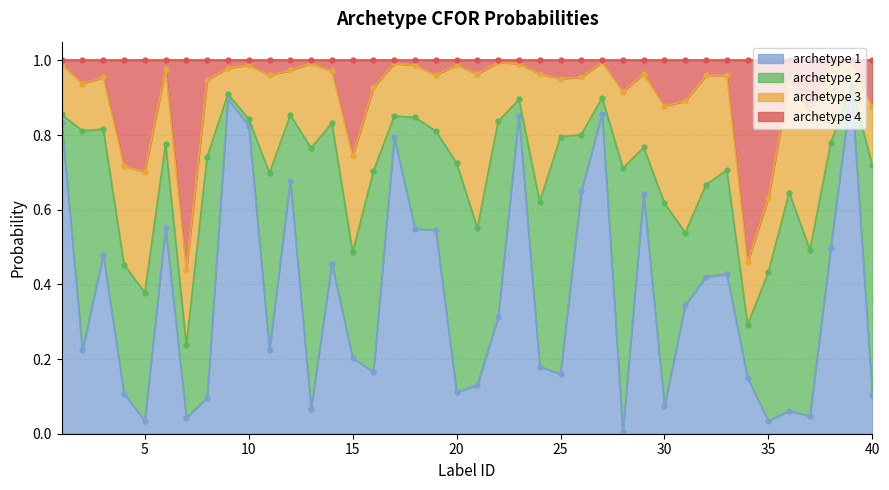

What is the difference between the highest and lowest values at 38?

0.5